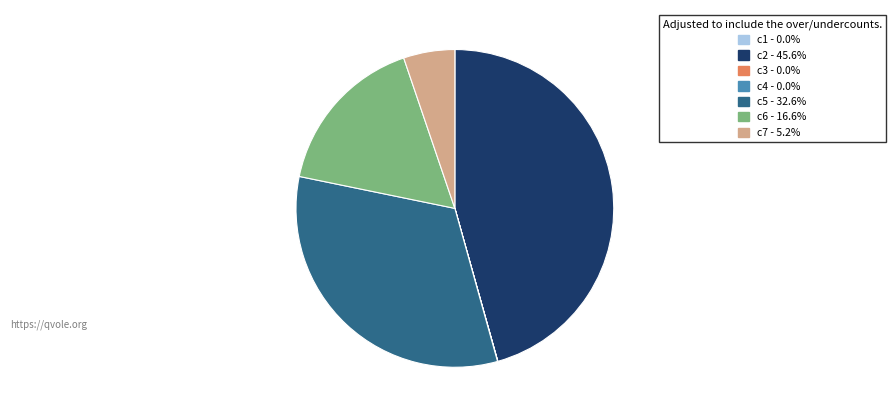

Is the sum of c7 and c5 greater than half?

No